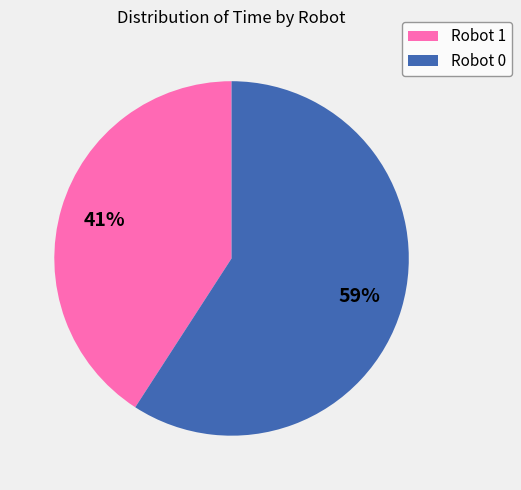

What is the ratio of the value at Robot 0 to the value at Robot 1?

1.4